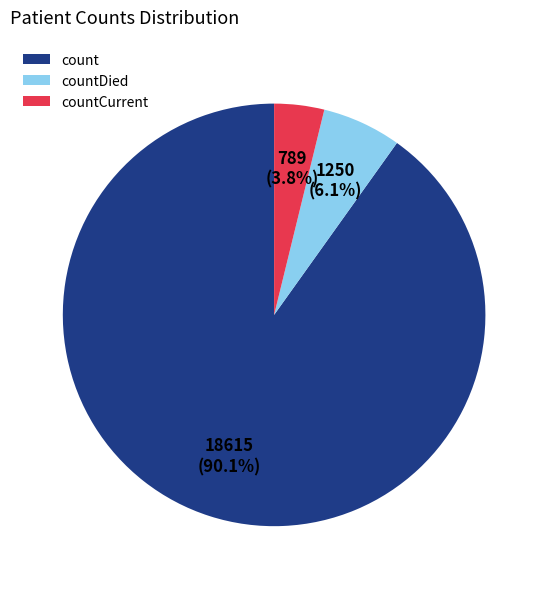

Is it true that count is 98% of the pie?

False